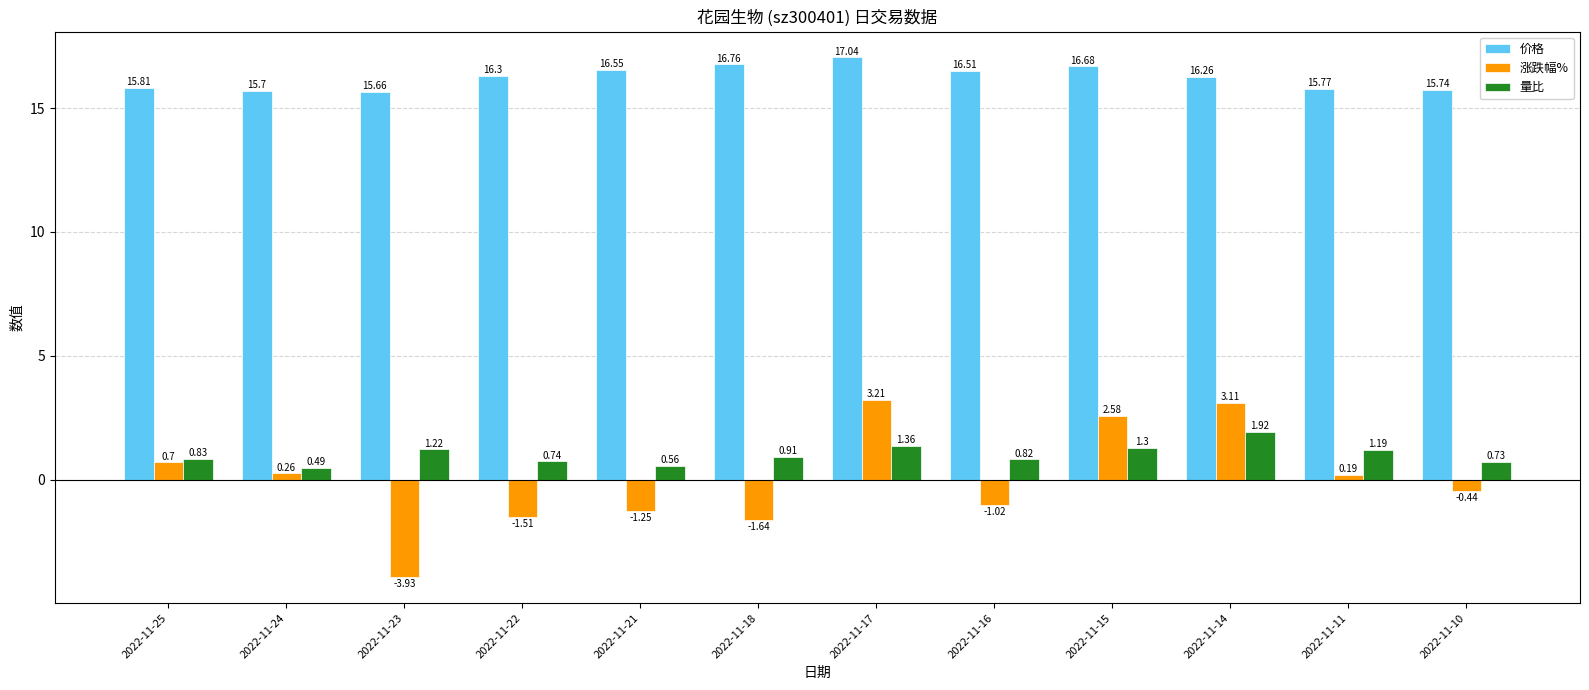

What are all the series names shown in the legend?

价格, 涨跌幅%, 量比